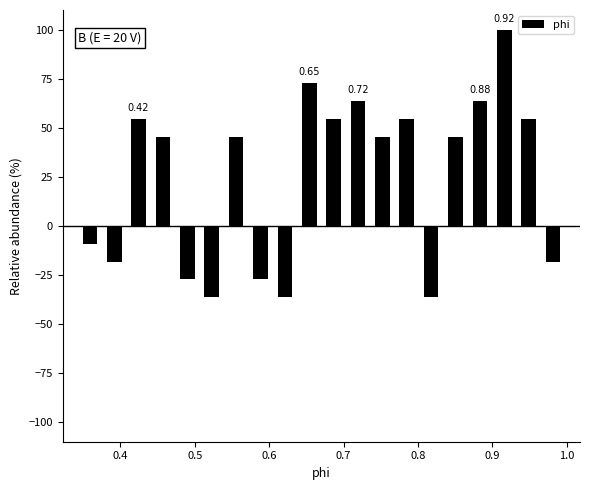

Read against the x-axis, roughly where is the centre of the tallest bar?

0.92